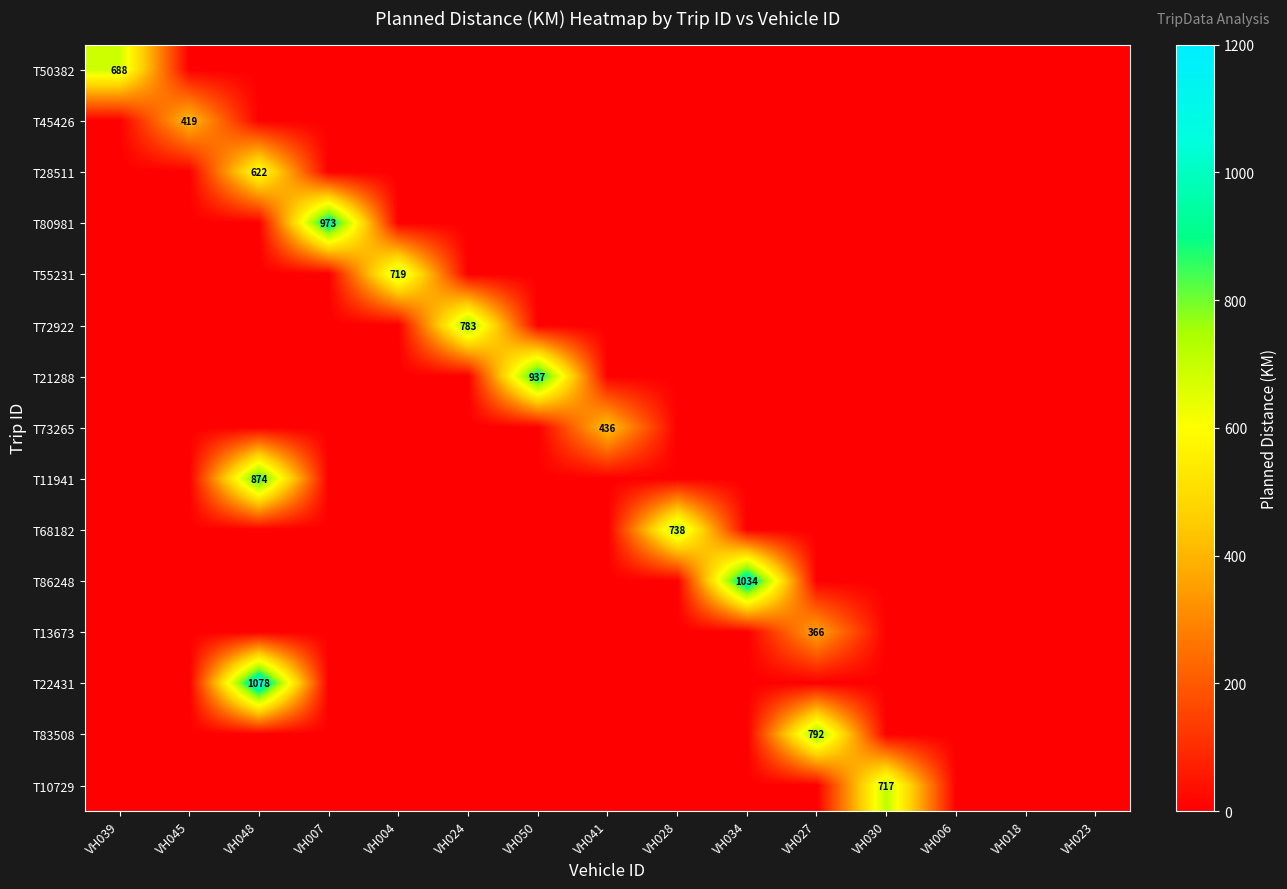

What is the difference between the maximum and minimum values in the T10729 series?

717